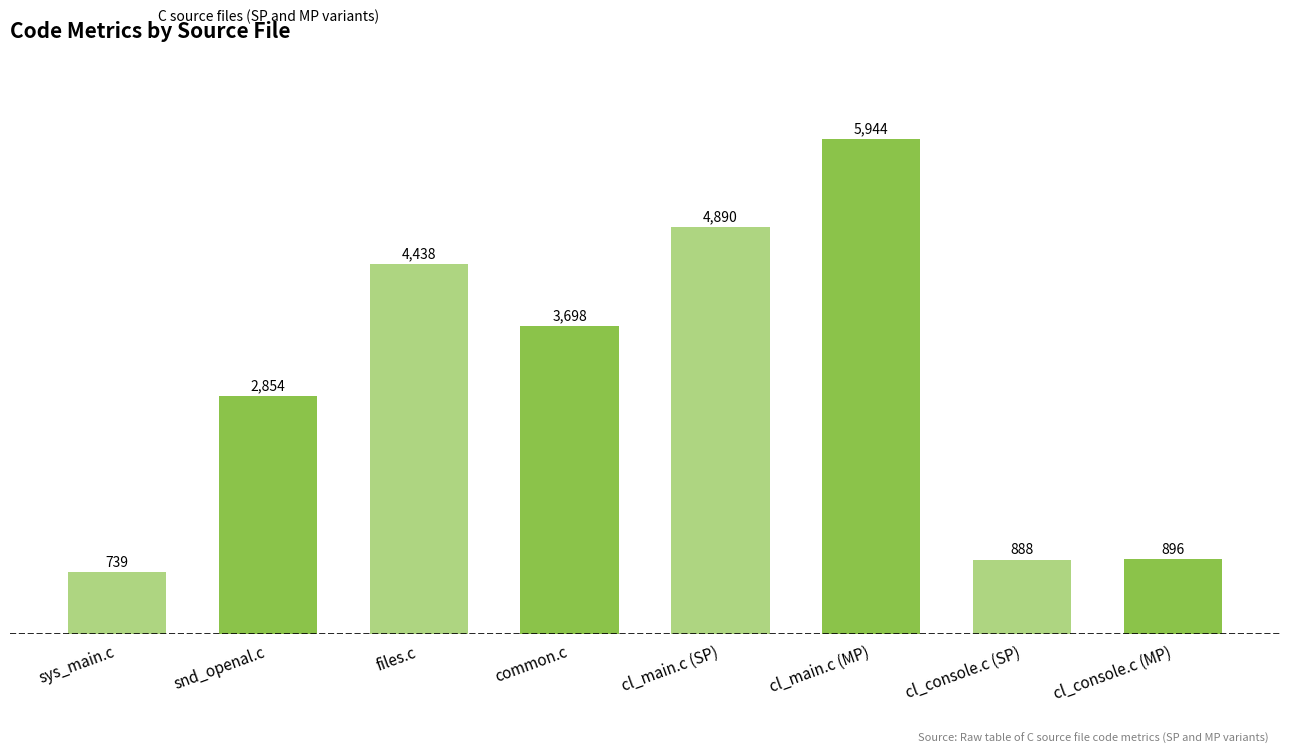

What is the ratio of the value at files.c to the value at cl_console.c (SP)?

5.0